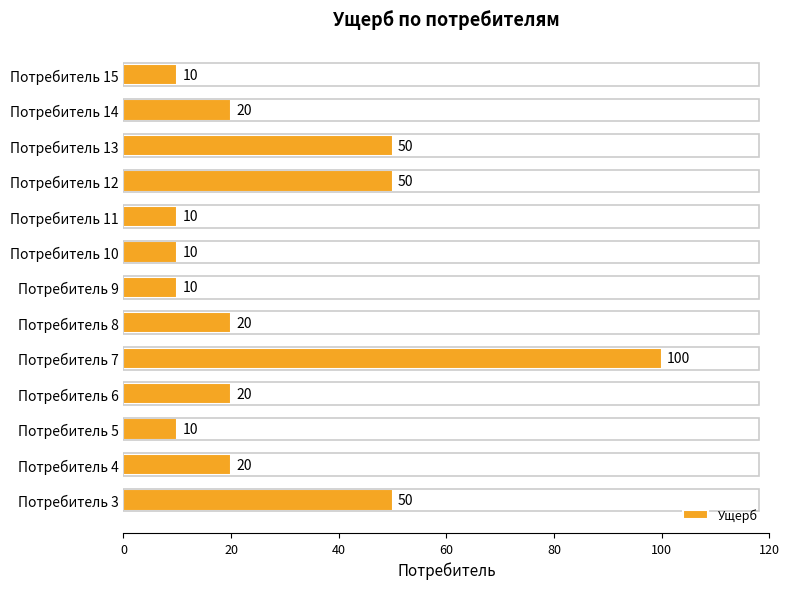

How many distinct data groups are displayed?

1